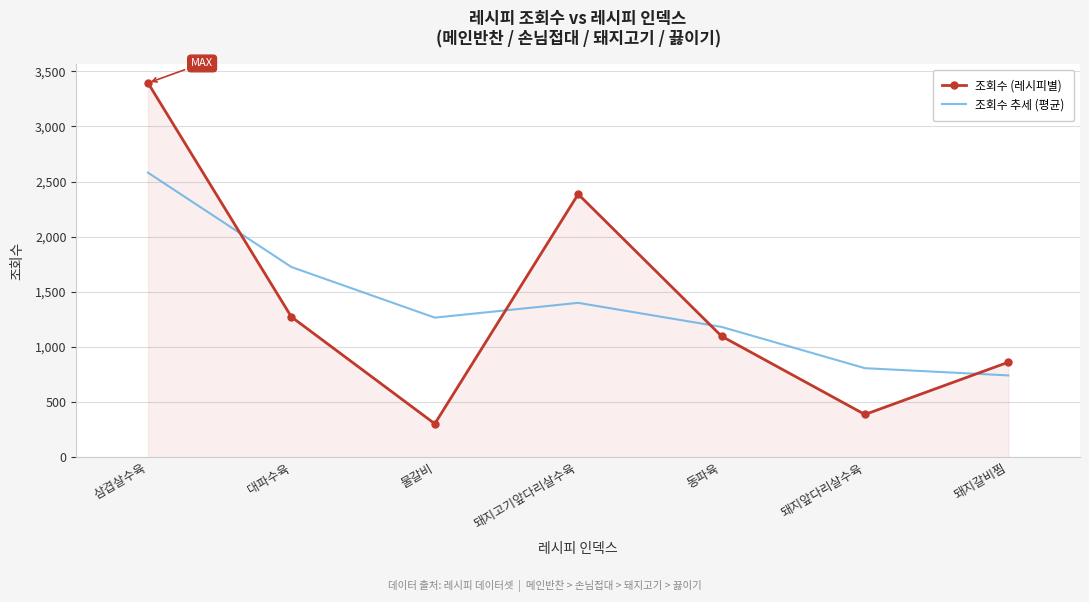

What is the total value across all series at 동파육?

2280.2